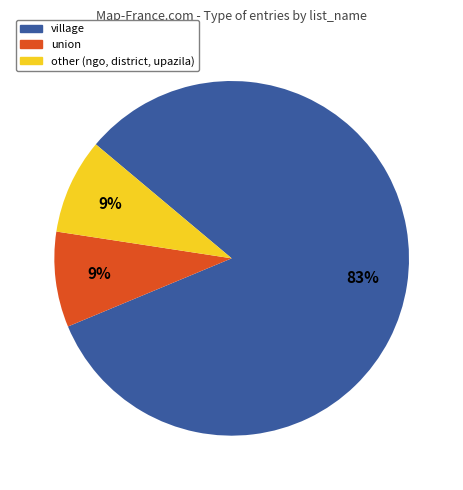

To the nearest percent, what is the average slice percentage?

33%